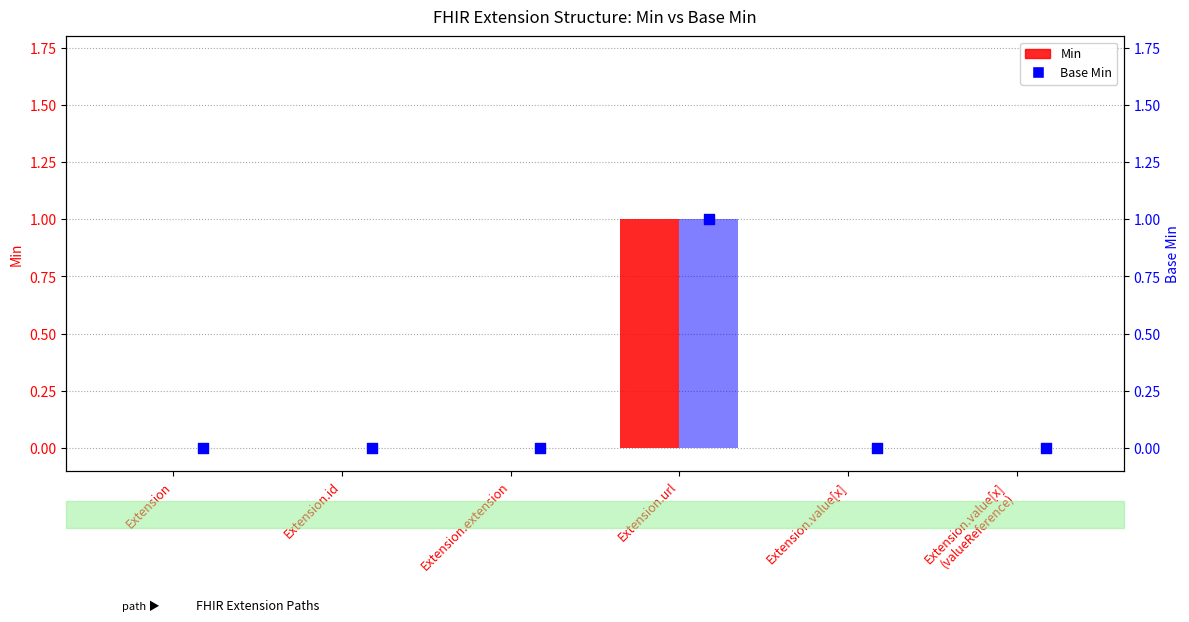

Which series reaches the minimum Y coordinate?

Min